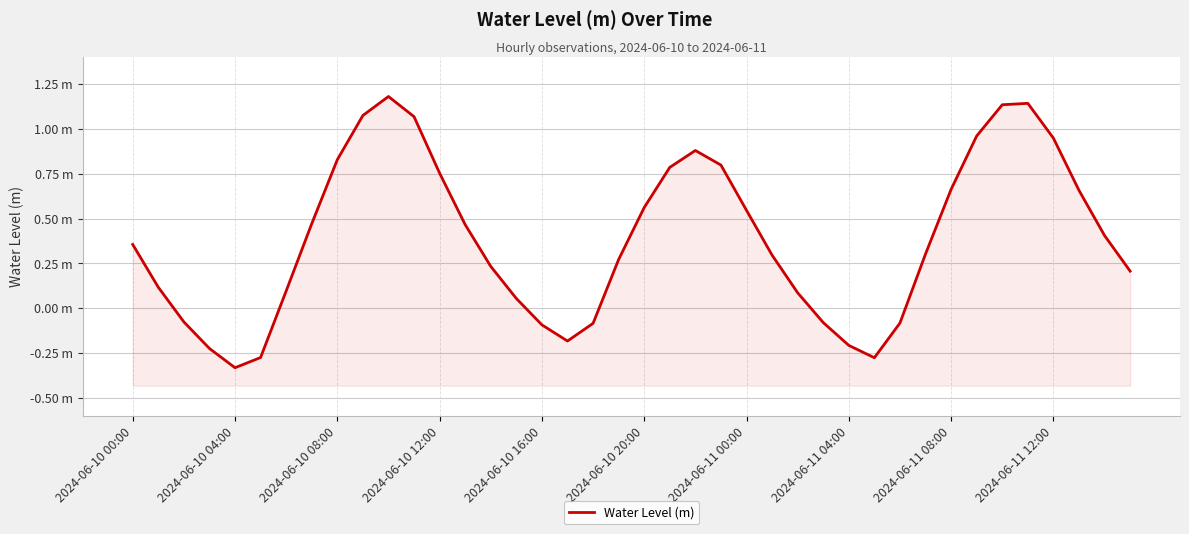

What is the greatest value displayed?

1.2